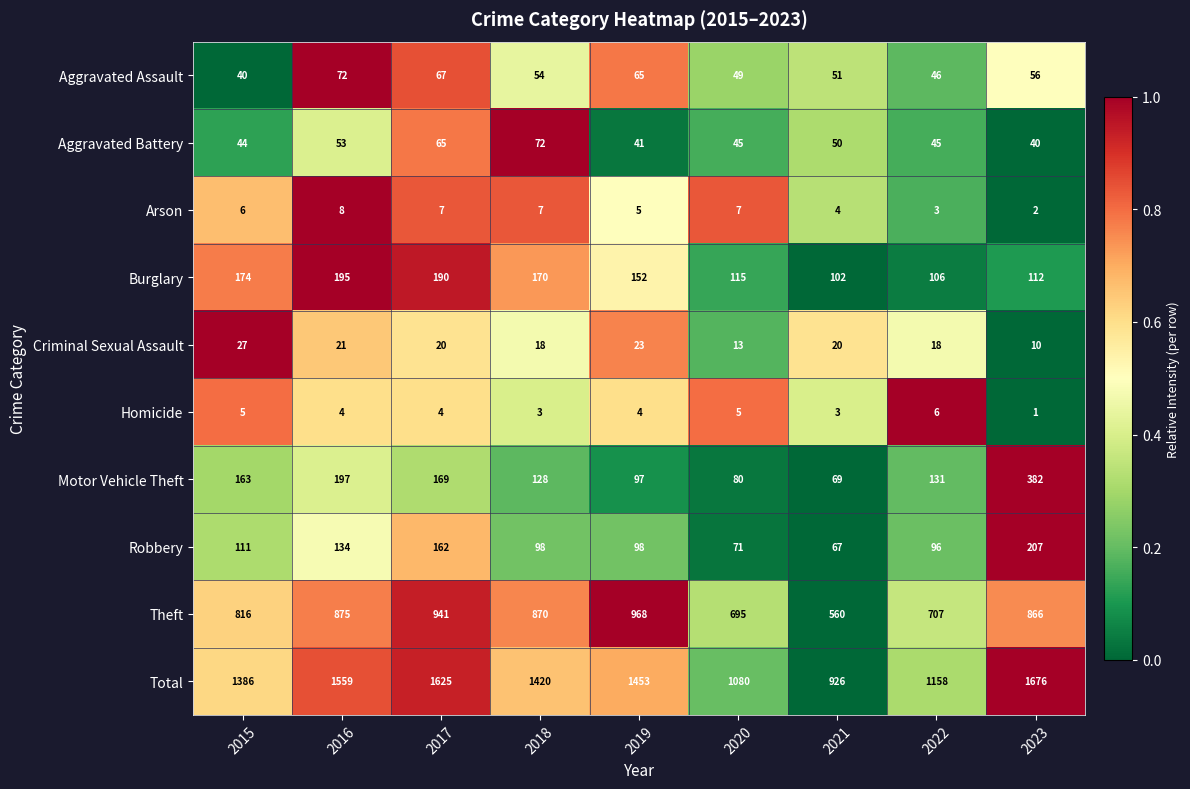

What is the spread (max minus min) of values at 2023?

1675